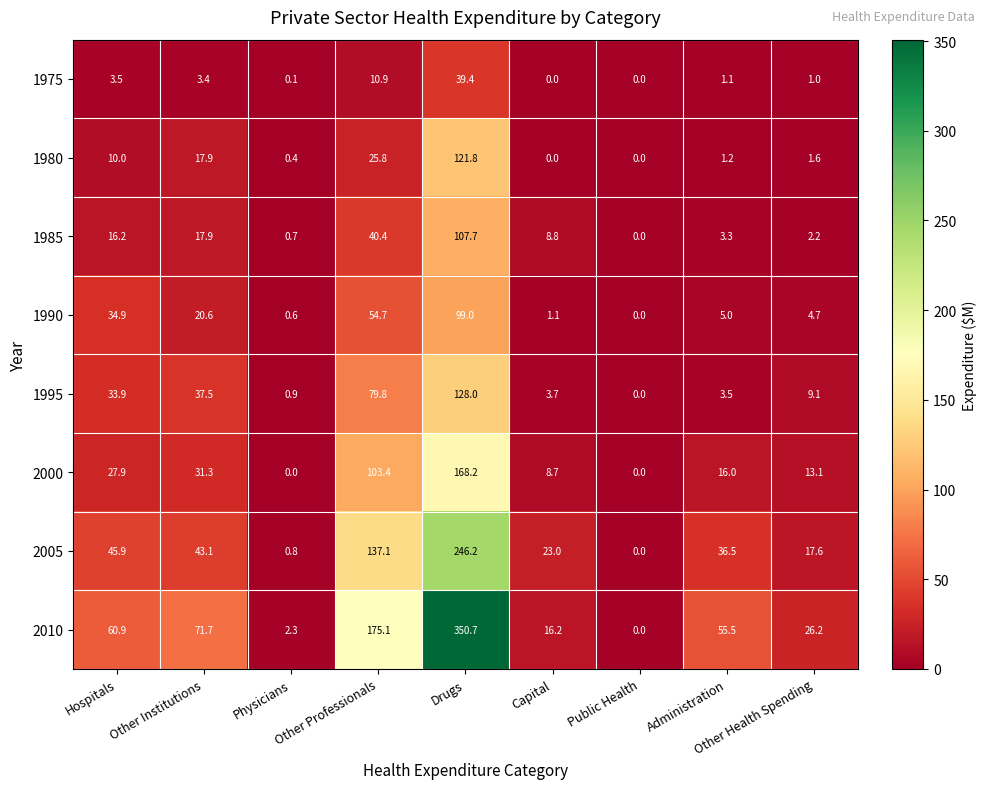

Rank the series by their maximum value, from lowest to highest.

1975, 1990, 1985, 1980, 1995, 2000, 2005, 2010